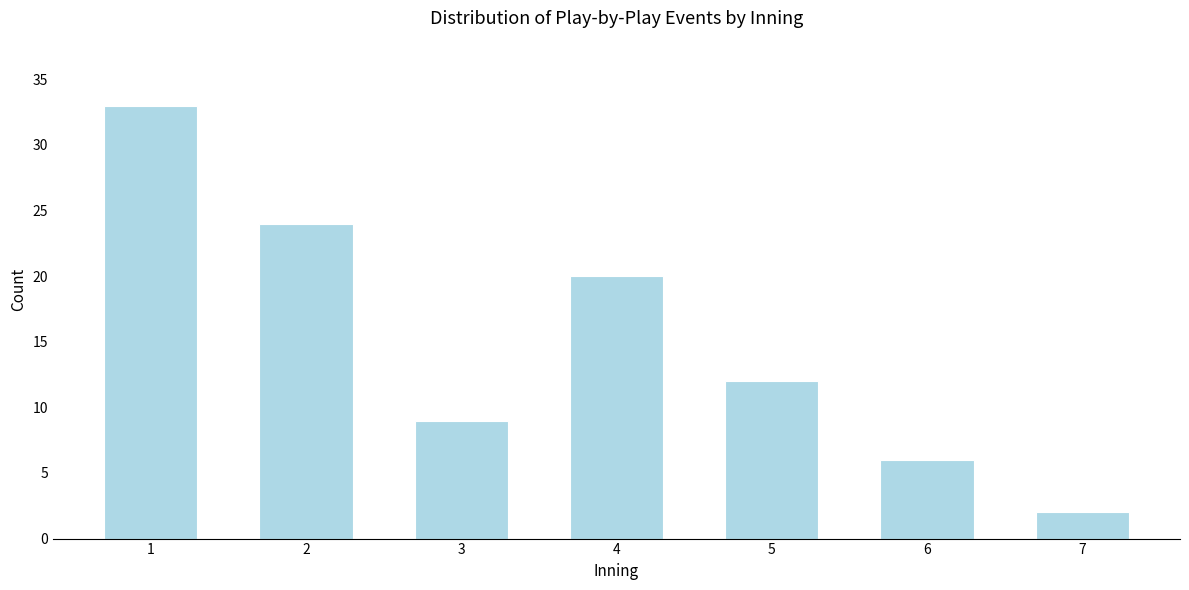

Reading left to right, what are all the values shown in this chart?

33	24	9	20	12	6	2